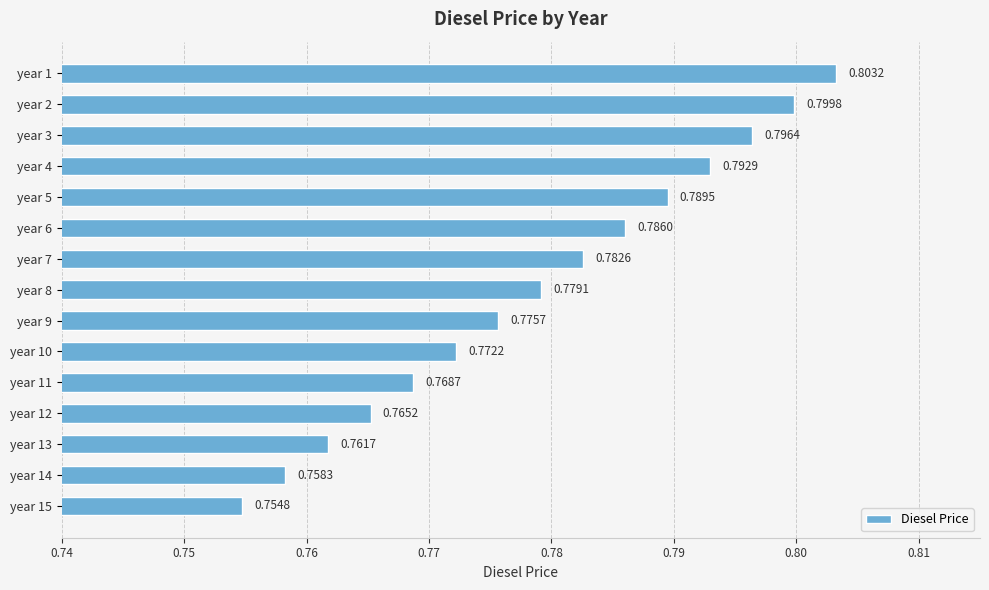

Count the number of categories in the chart.

15